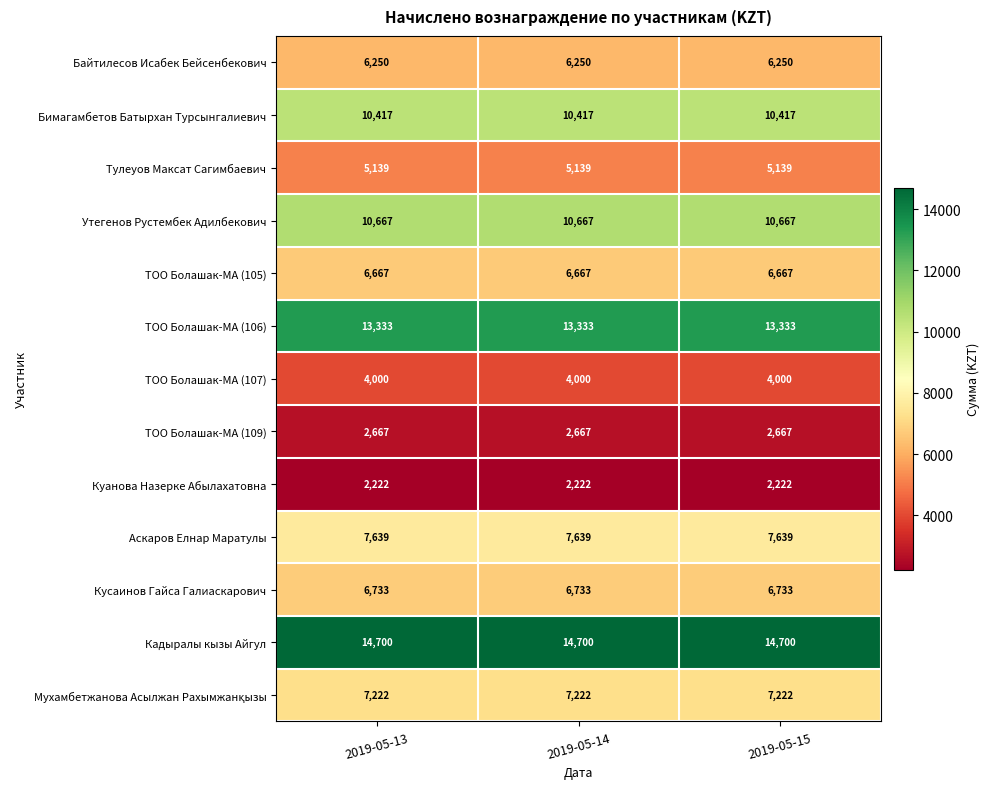

The Кусаинов Гайса Галиаскарович series shows 1713 at 2019-05-13. True or false?

False